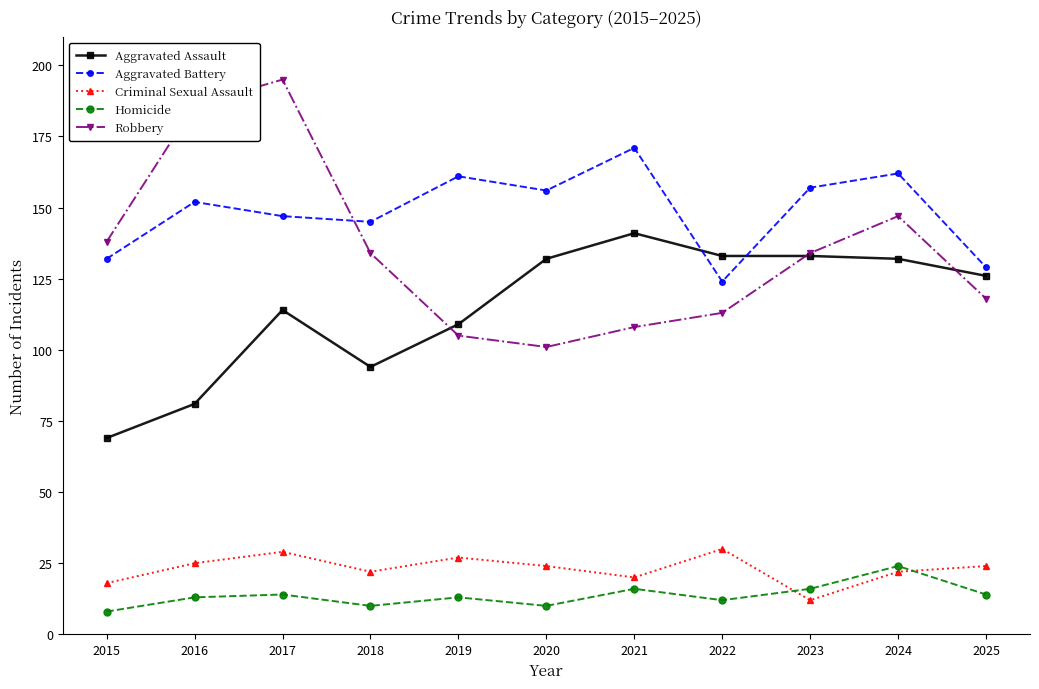

At 2015, list the series in order from largest to smallest.

Robbery, Aggravated Battery, Aggravated Assault, Criminal Sexual Assault, Homicide